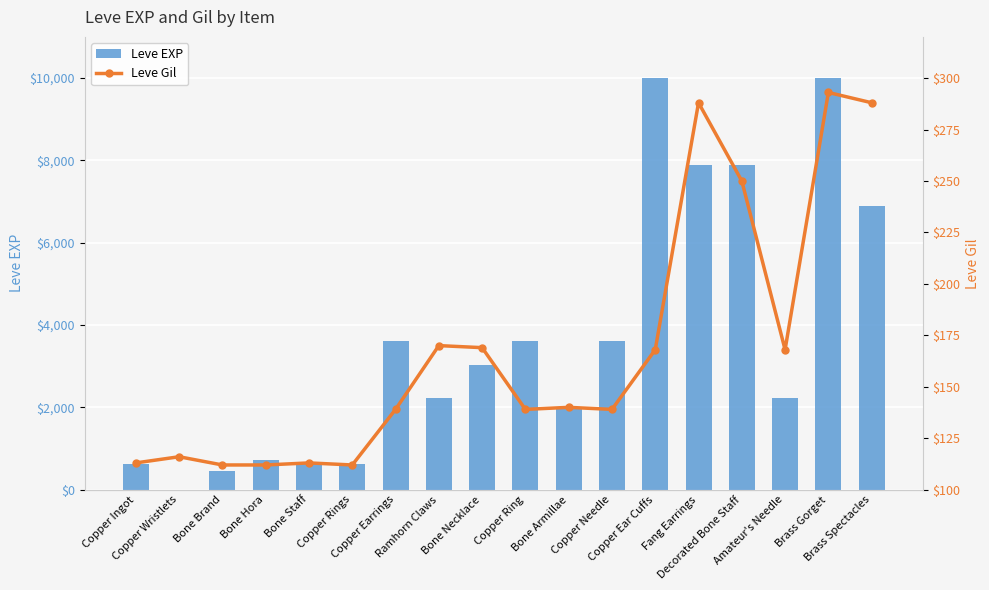

What is the value of the Leve Gil bar at the 11th from the left?

140